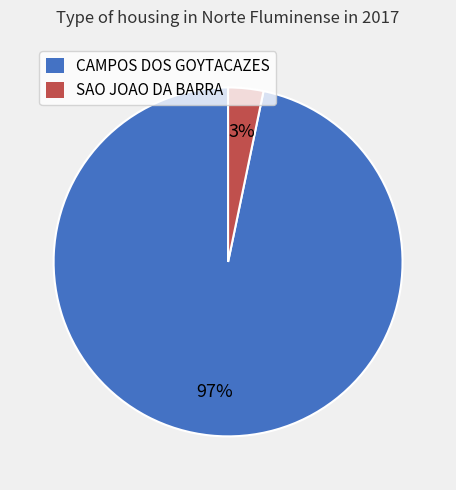

Rank the categories by value from highest to lowest.

CAMPOS DOS GOYTACAZES, SAO JOAO DA BARRA